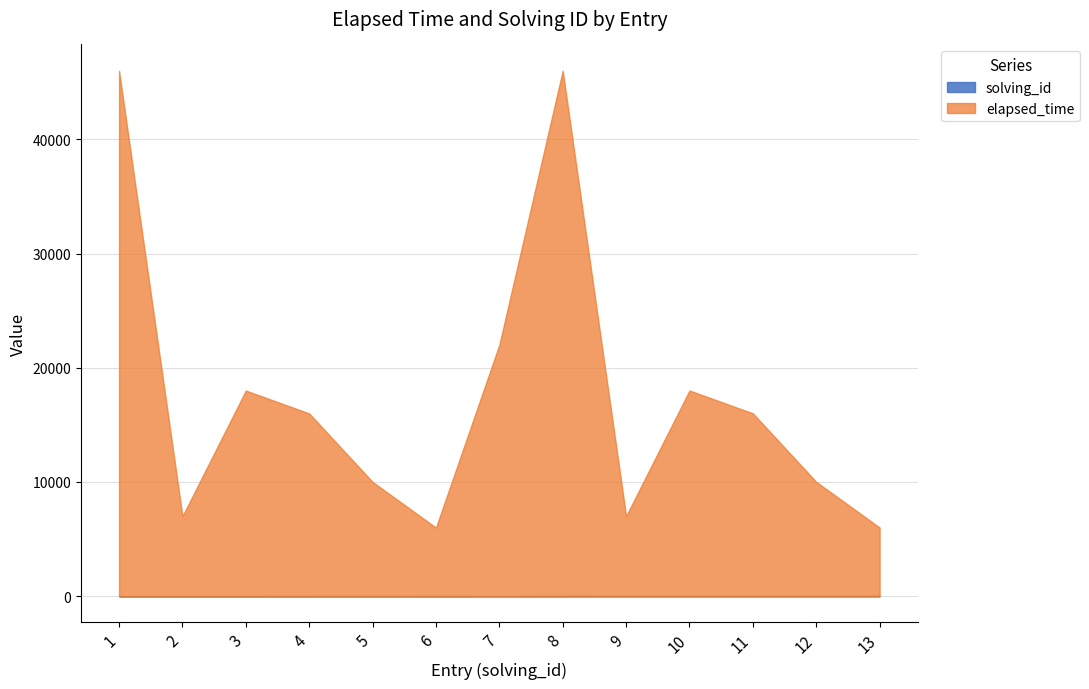

Which has a higher value, 3 or 13?

13